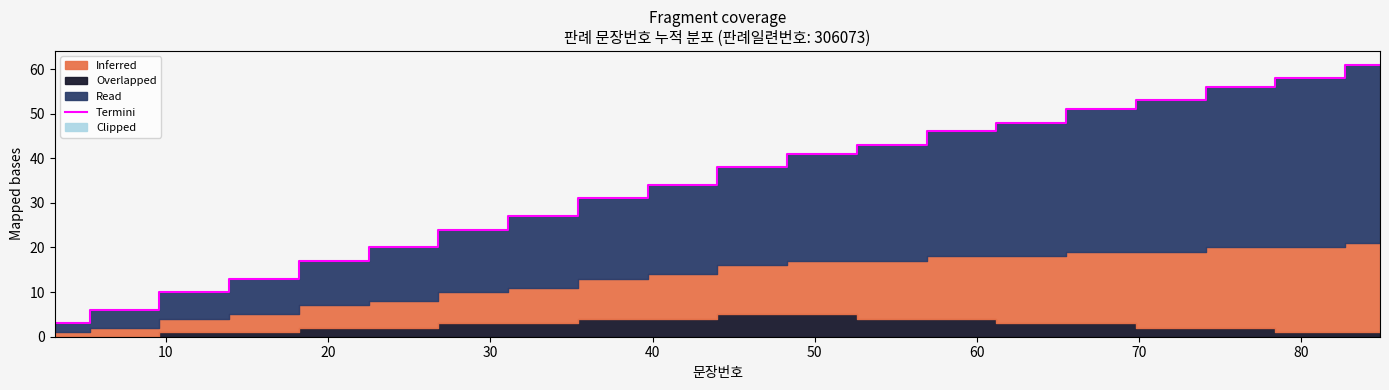

How many data points are less than 38?

10